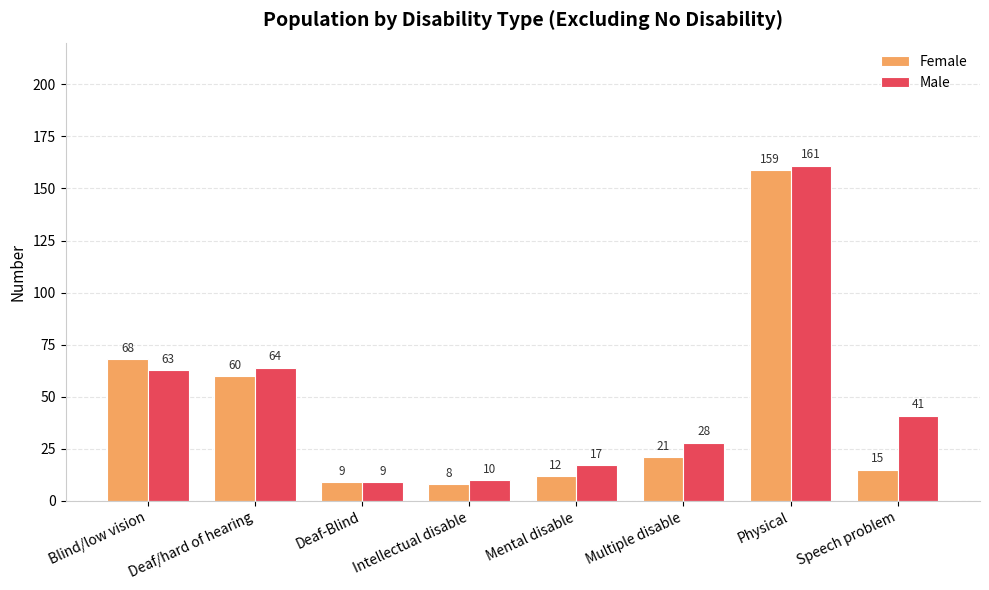

Rank the series by their average value, from highest to lowest.

Male, Female